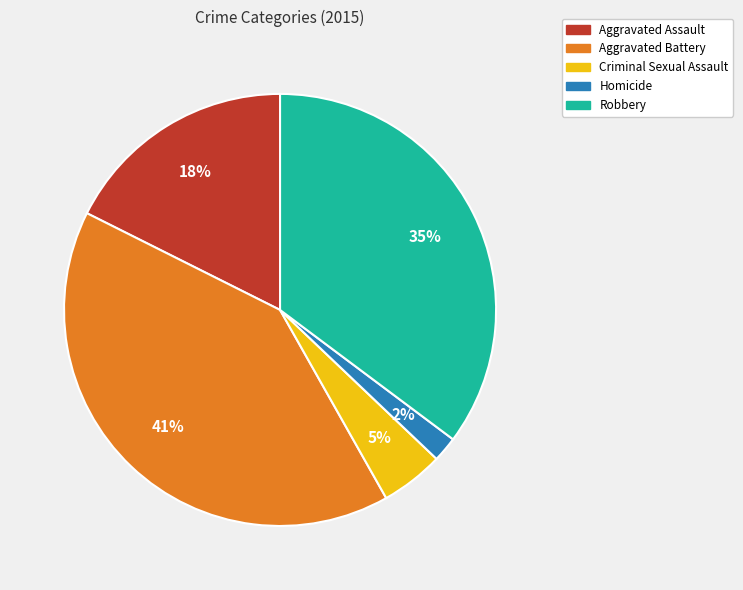

True or false: Robbery accounts for 35% of the total.

True